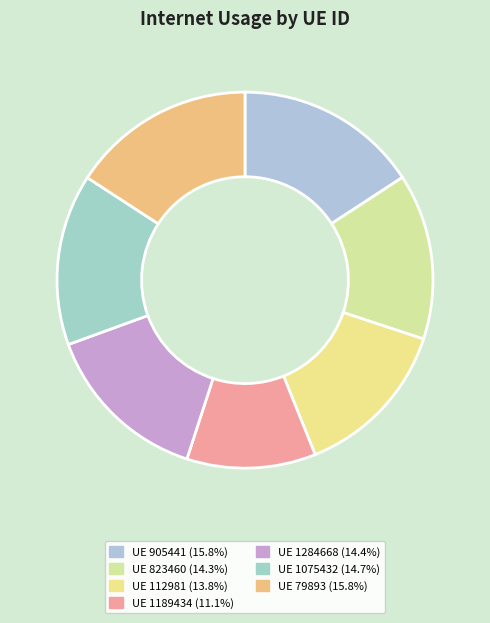

Which category has the smallest portion of the pie?

1189434